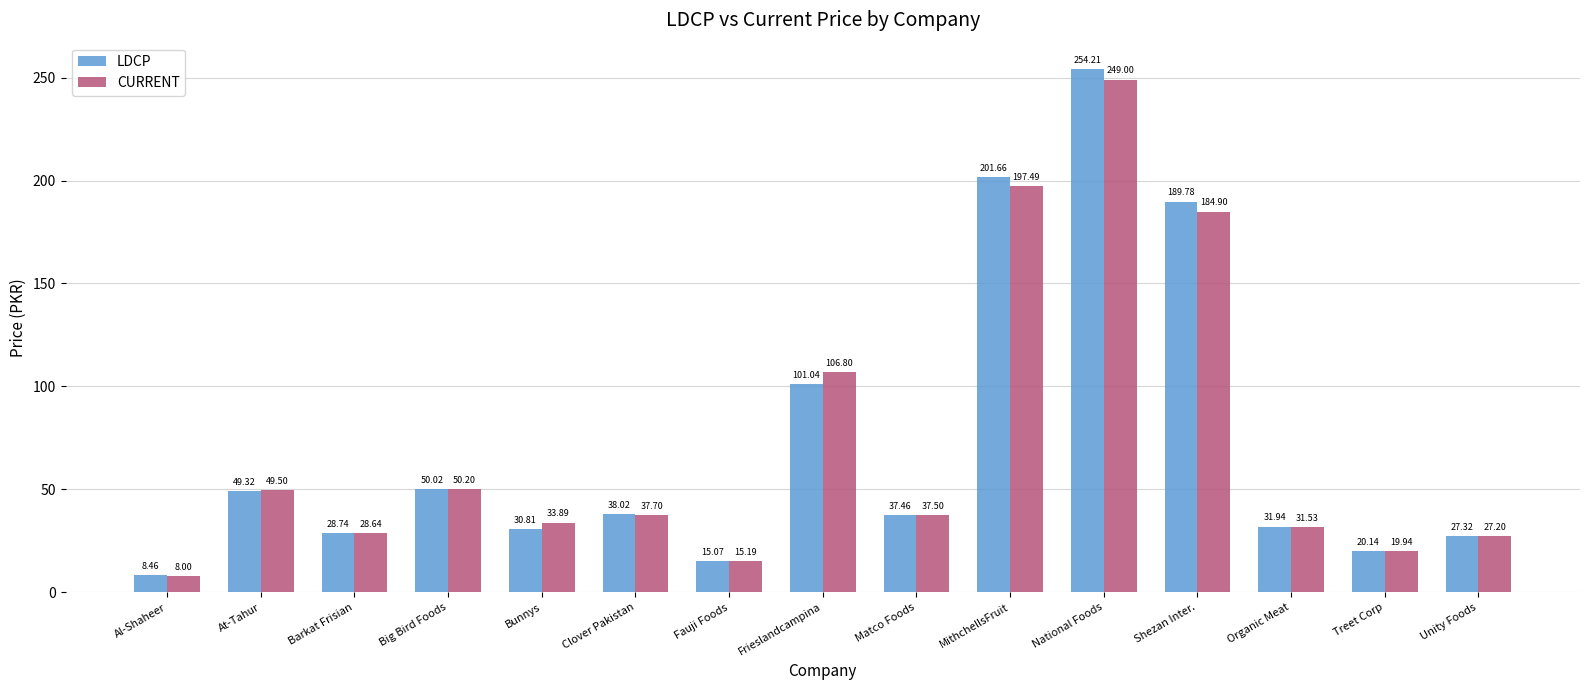

What is the average value of the LDCP series?

72.3